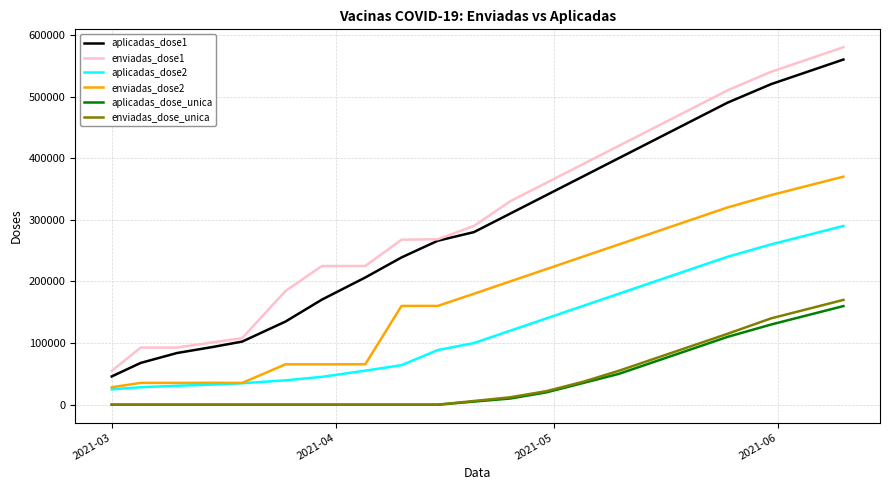

How many lines are shown in the chart?

6